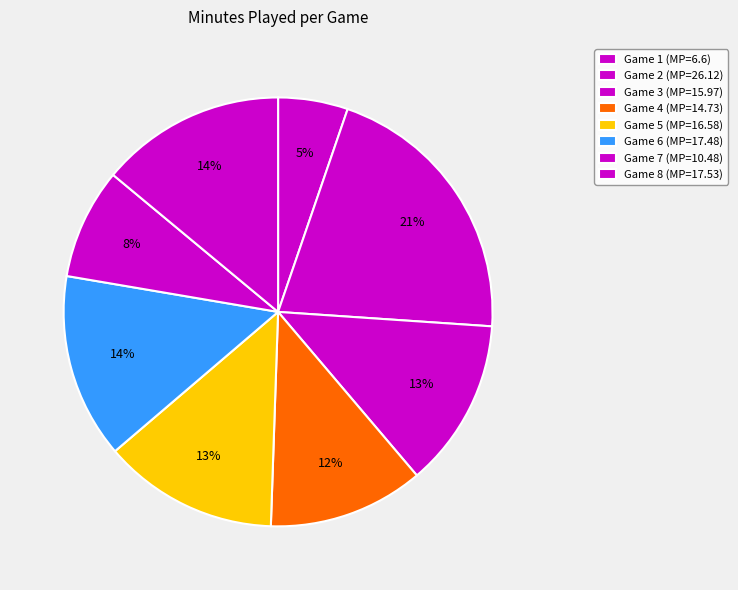

How many segments does this pie chart have?

8